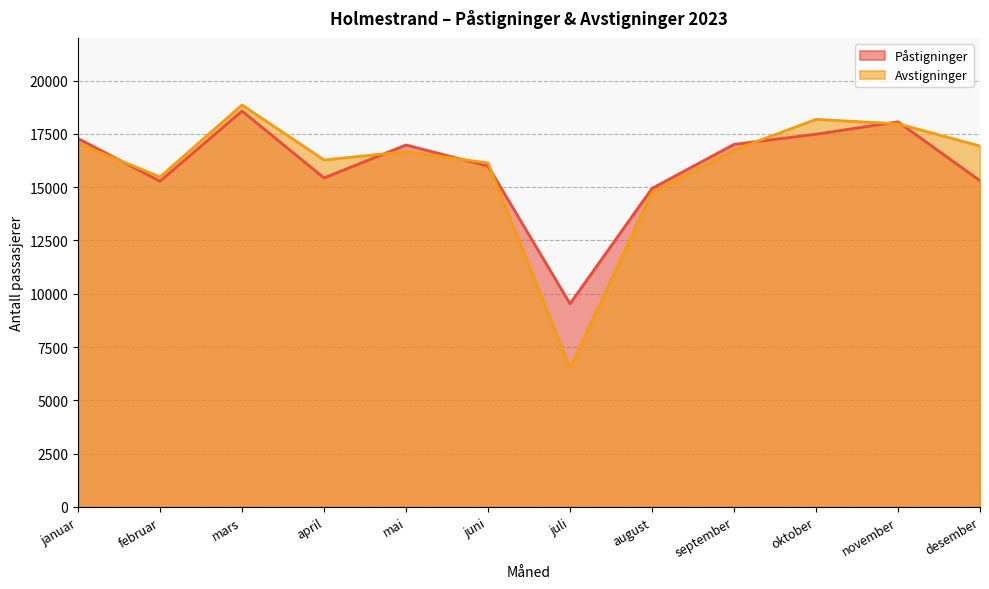

How many data points in Avstigninger are above 16739?

6